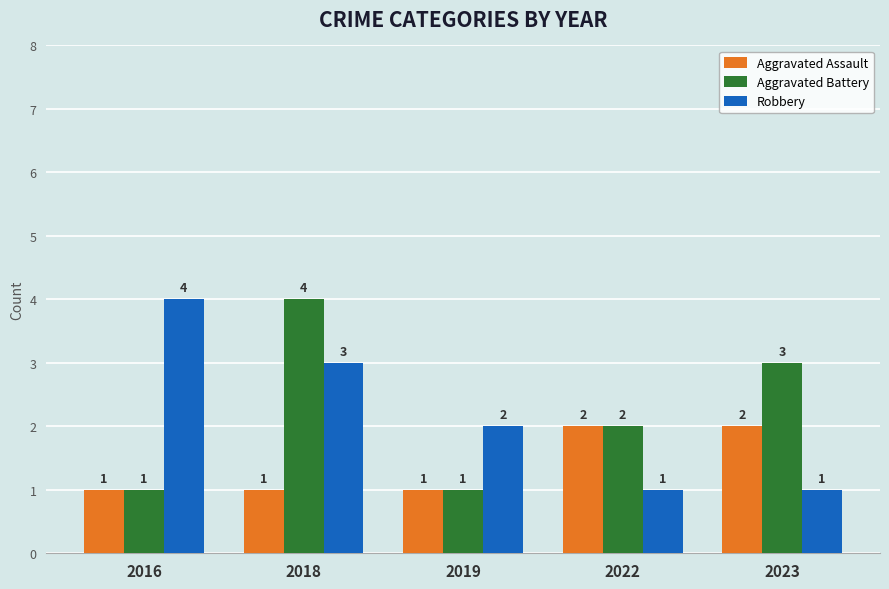

At which label is Robbery closest to 2?

2019